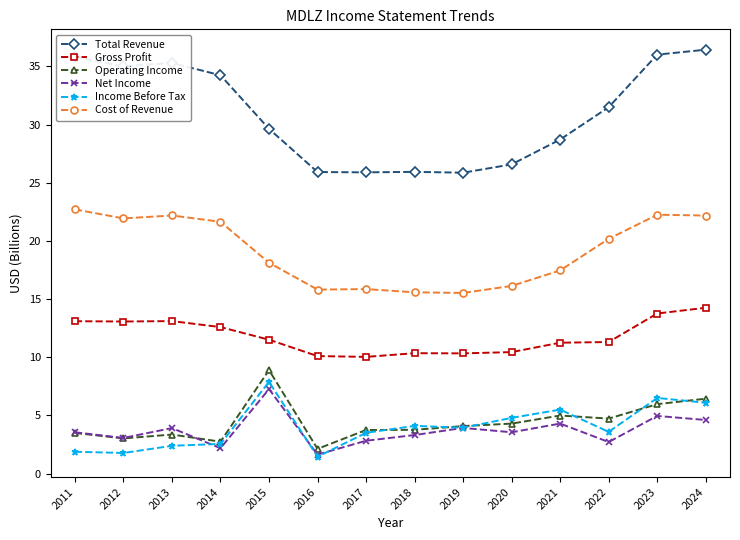

What is the difference between the Cost of Revenue values at 2011 and 2023?

0.5